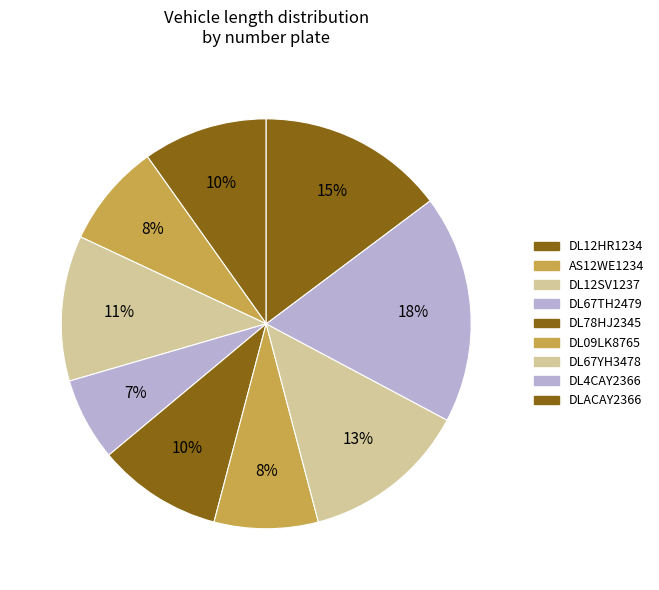

Which category has the biggest portion of the pie?

DL4CAY2366